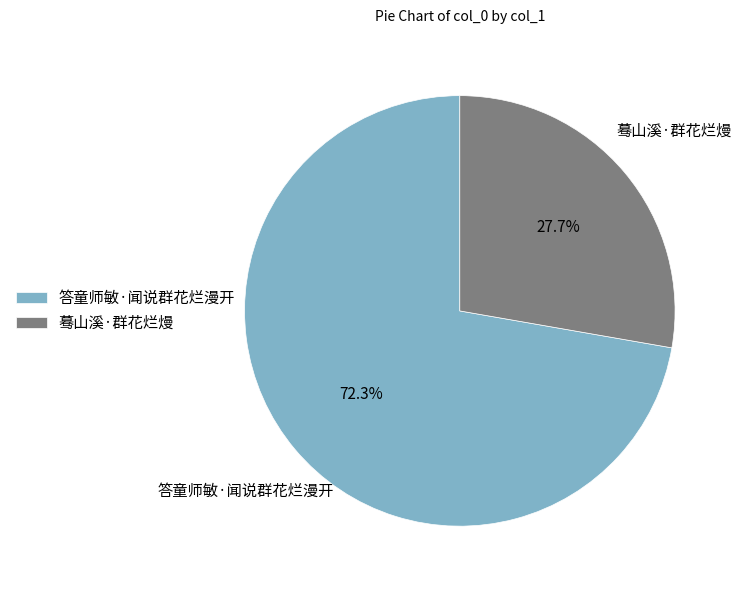

Which category has the smallest portion of the pie?

蓦山溪·群花烂熳